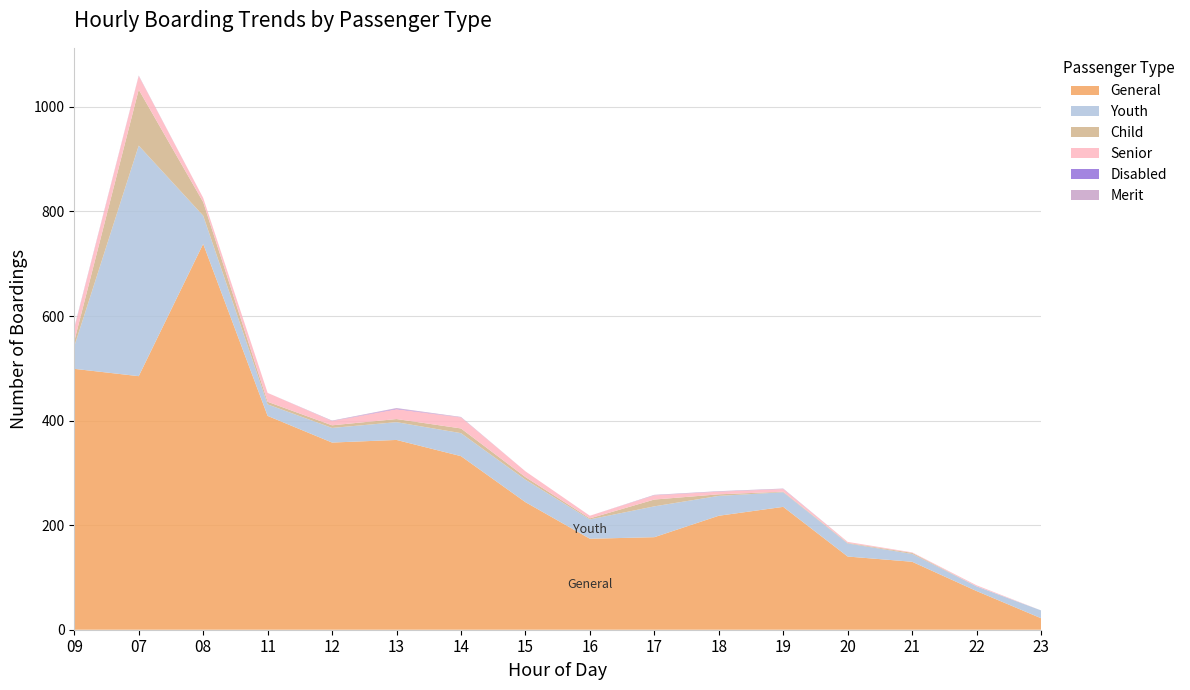

Reading right to left, list all the values displayed in this chart.

General: 22	74	130	140	235	218	177	174	244	332	363	358	409	738	485	499
Youth: 15	9	15	25	28	38	59	37	43	44	34	28	22	54	441	43
Child: 0	0	2	1	1	3	13	2	5	9	6	5	5	26	107	10
Senior: 0	2	1	2	5	5	8	5	11	21	19	8	17	8	26	24
Disabled: 0	0	0	0	0	0	0	0	0	0	1	0	0	0	0	0
Merit: 0	0	0	0	1	1	1	0	0	1	1	1	0	0	1	2